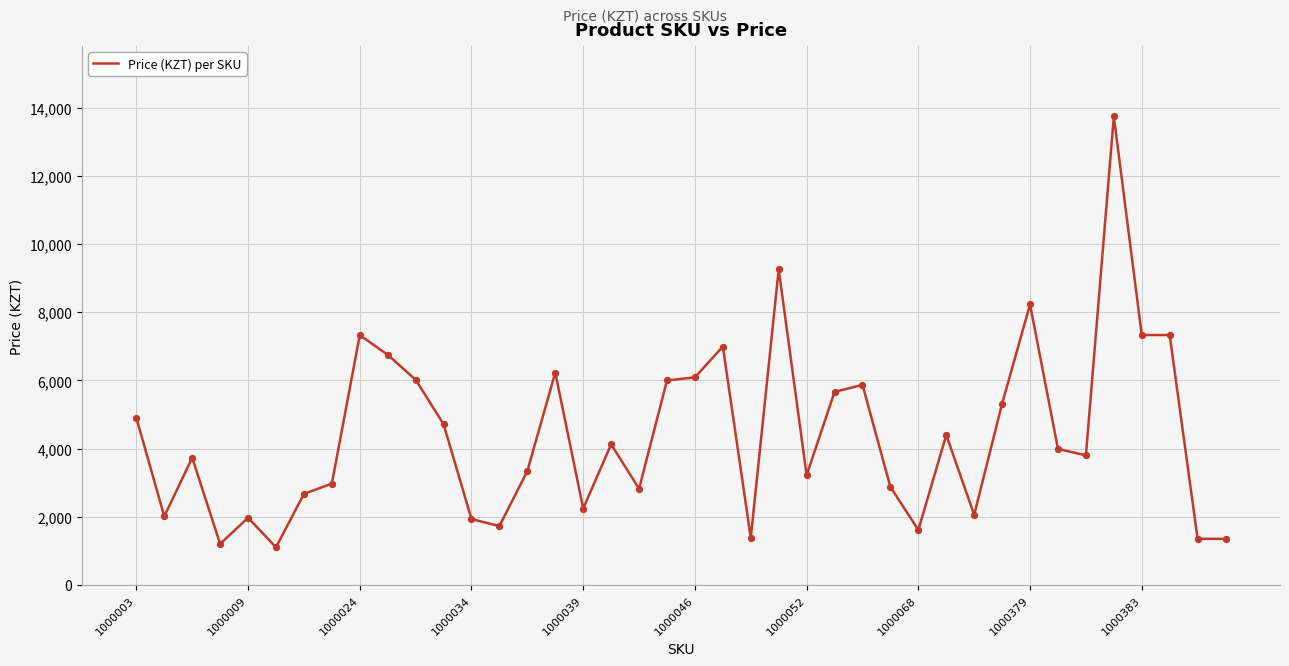

What is the difference between the maximum and minimum values?

12649